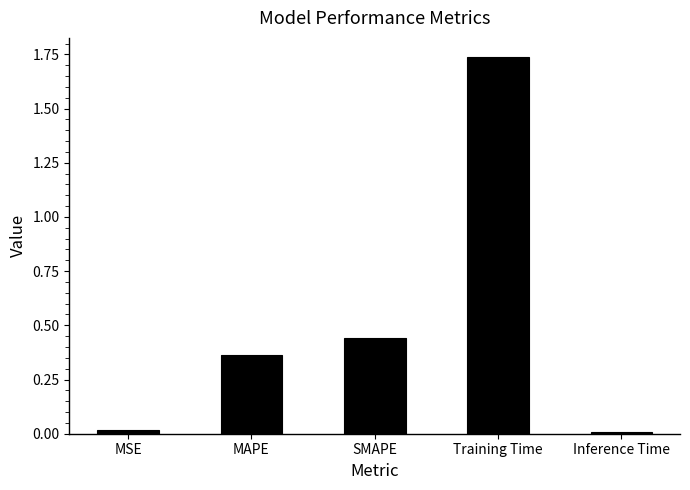

At which category does the chart reach its peak across all series?

Training Time